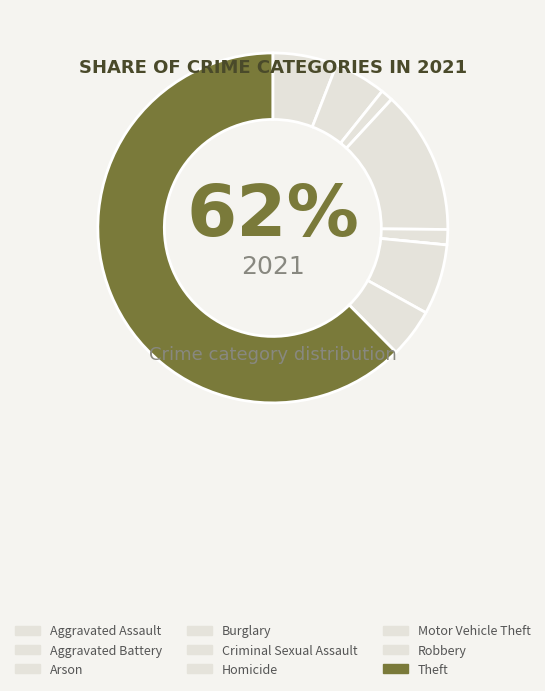

What is the majority slice?

Theft